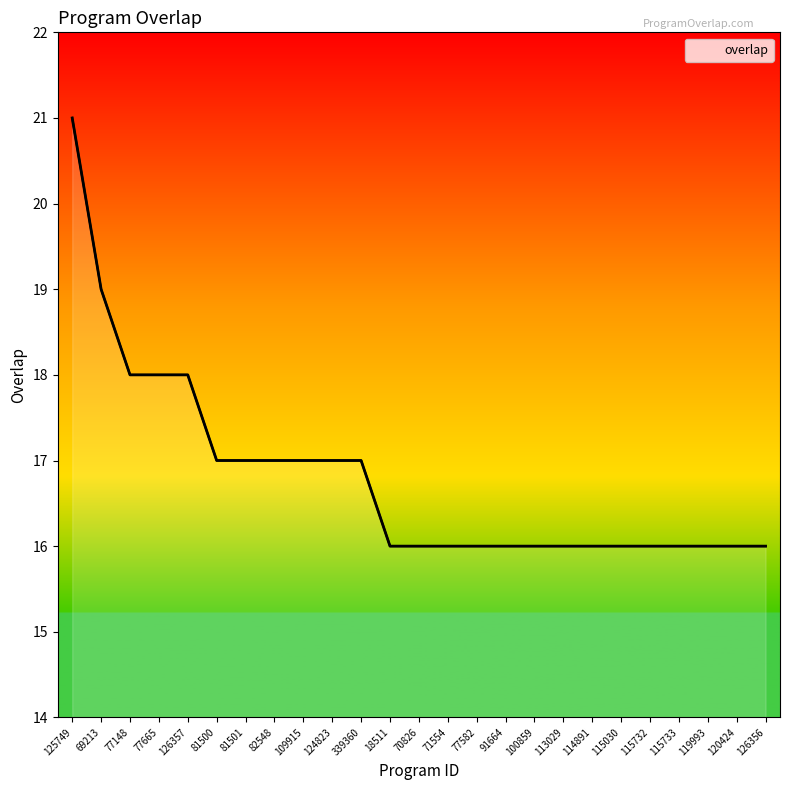

Reading left to right, transcribe all the data shown in this chart.

21	19	18	18	18	17	17	17	17	17	17	16	16	16	16	16	16	16	16	16	16	16	16	16	16